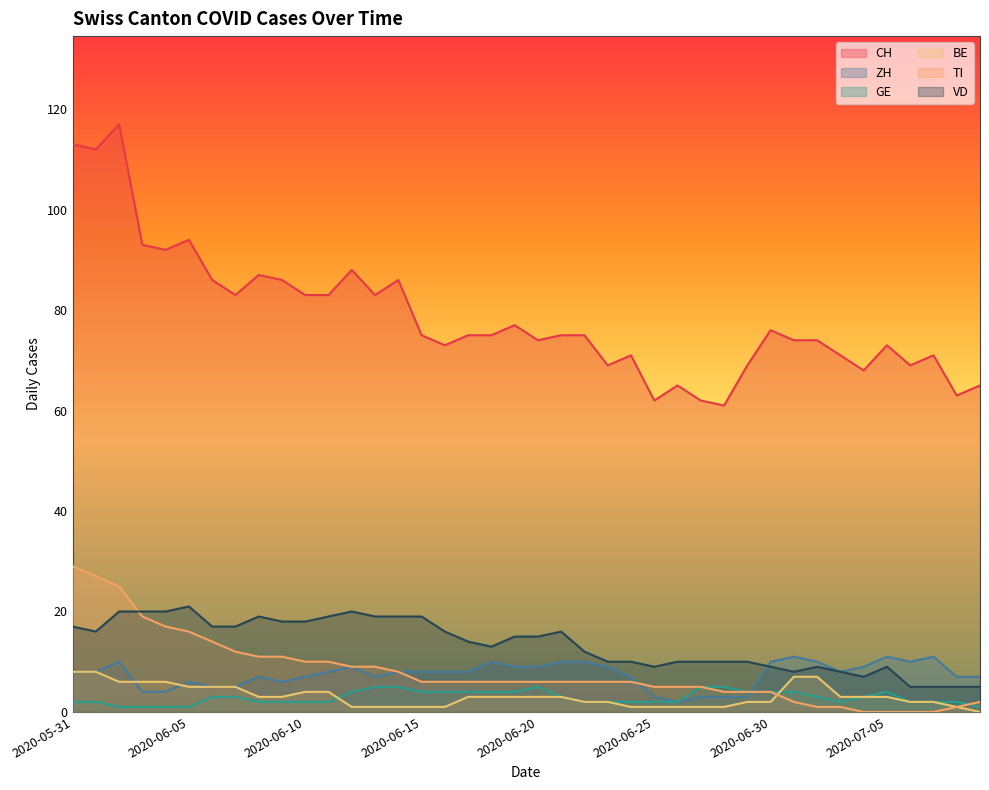

What is the sum of all VD values?

539